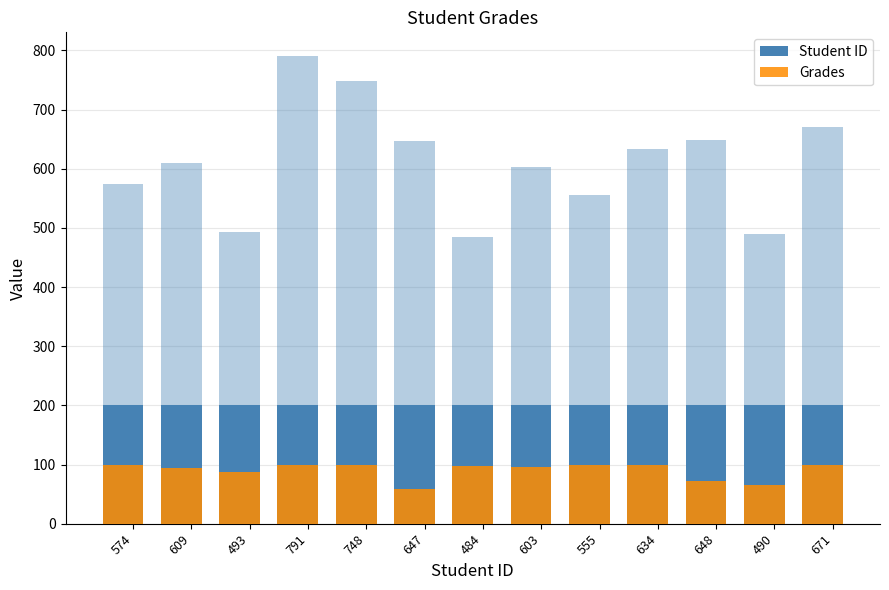

Which series has the largest total across all categories?

Student ID